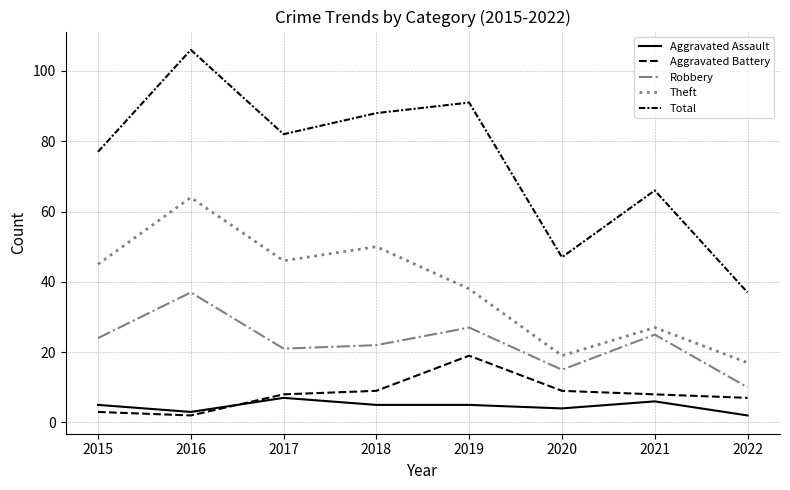

Which series changed the most between 2017 and 2019?

Aggravated Battery